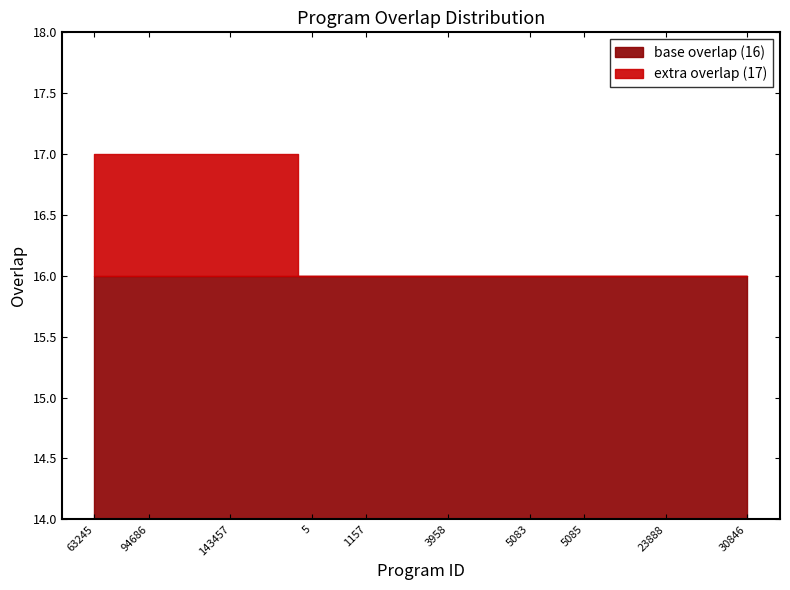

Which label corresponds to the smallest value in the chart?

5